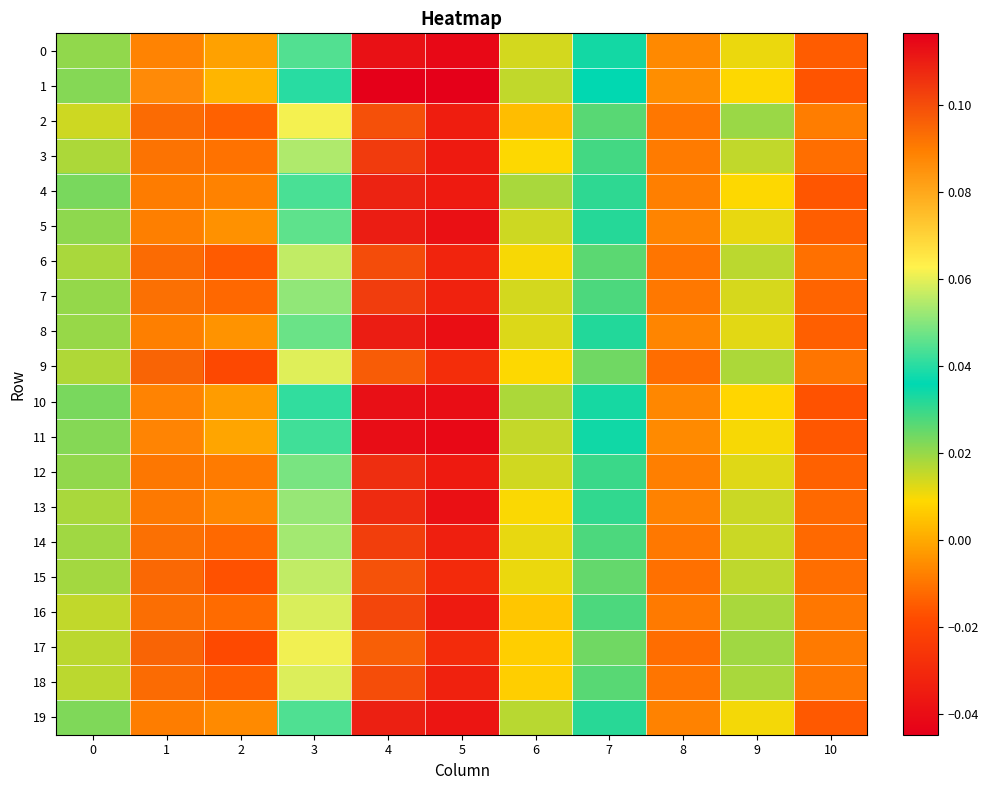

At how many categories does at least one series exceed 0?

8